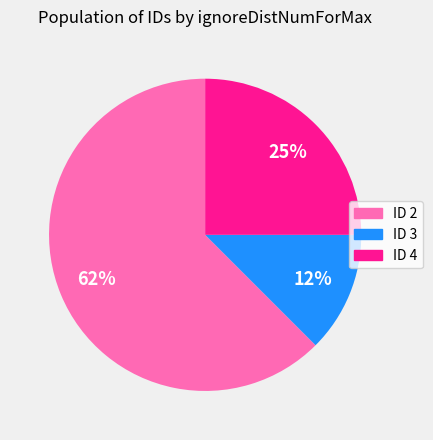

True or false: ID 3 accounts for 12% of the total.

True